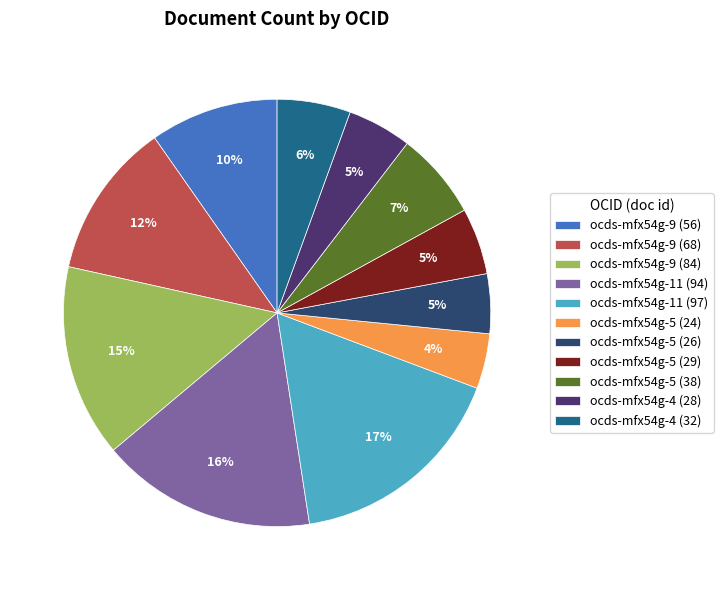

What percentage is the ocds-mfx54g-11 (94) slice, to the nearest percent?

16%